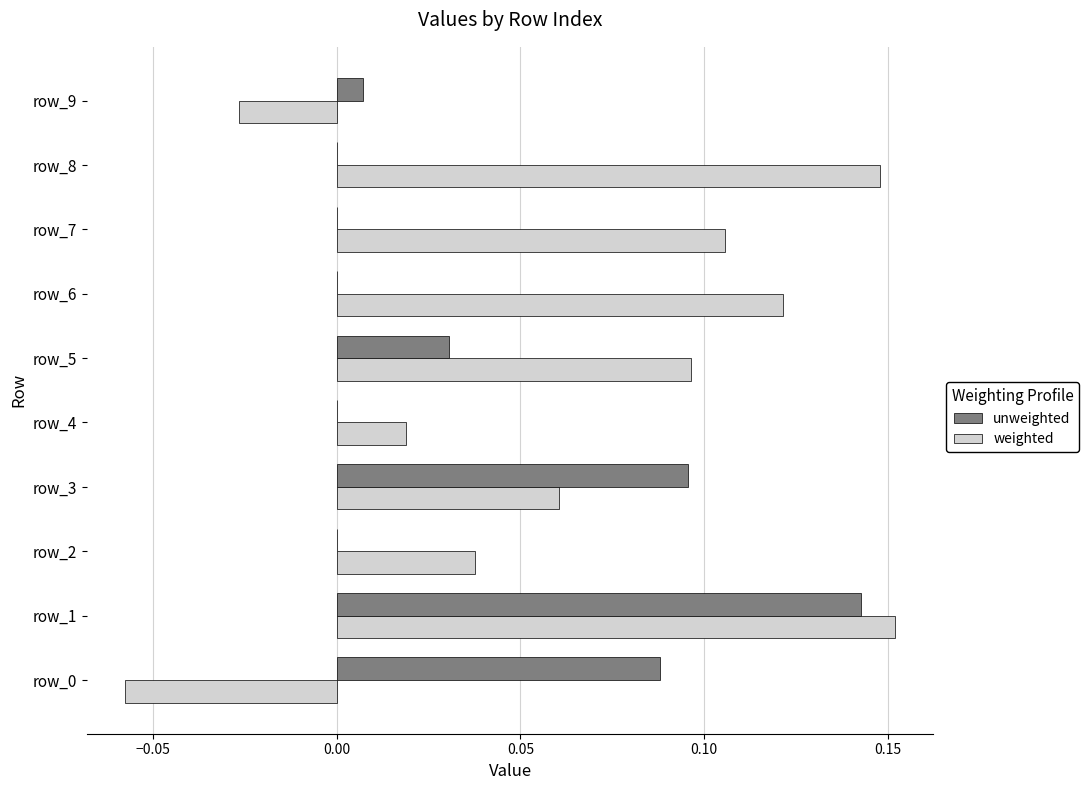

What is the sum of all unweighted values?

0.4